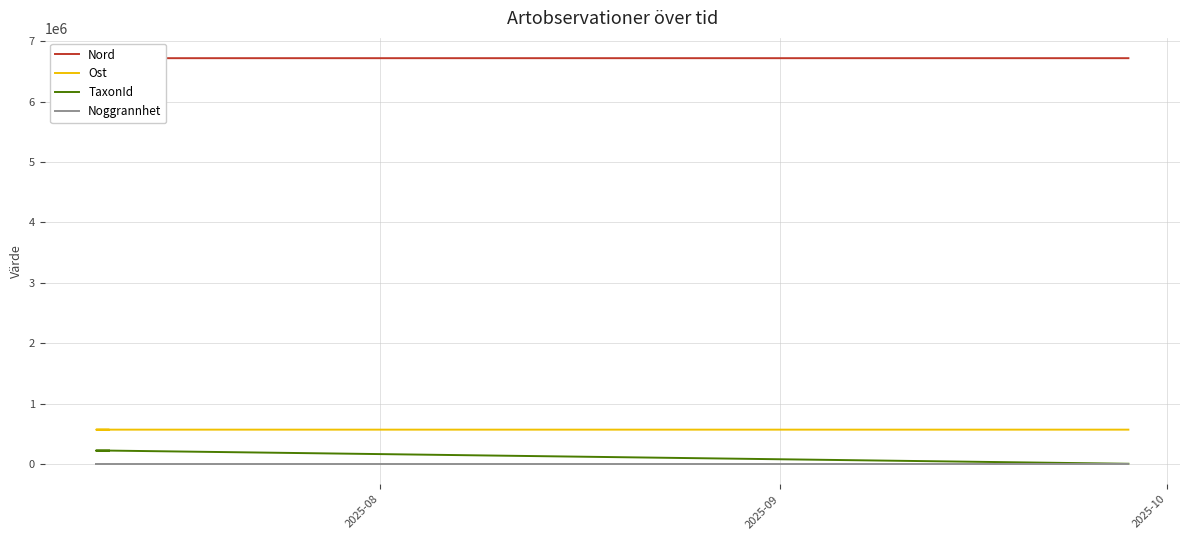

At how many categories does at least one series exceed 490381?

5